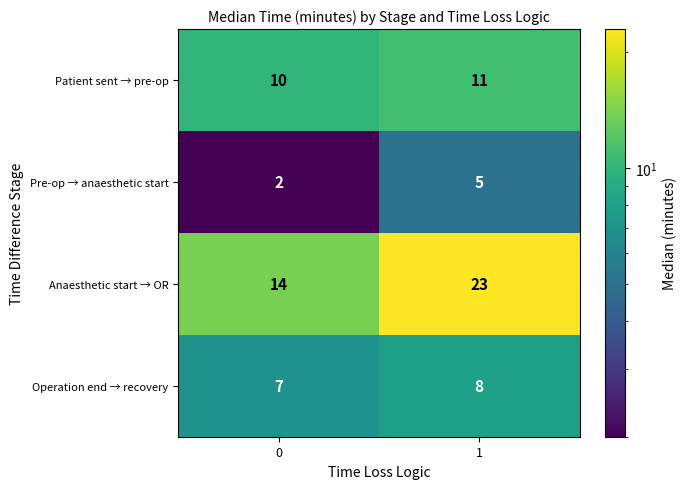

Reading right to left, extract all data points from this chart.

Patient sent → pre-op: 1=11	0=10
Pre-op → anaesthetic start: 1=5	0=2
Anaesthetic start → OR: 1=23	0=14
Operation end → recovery: 1=8	0=7